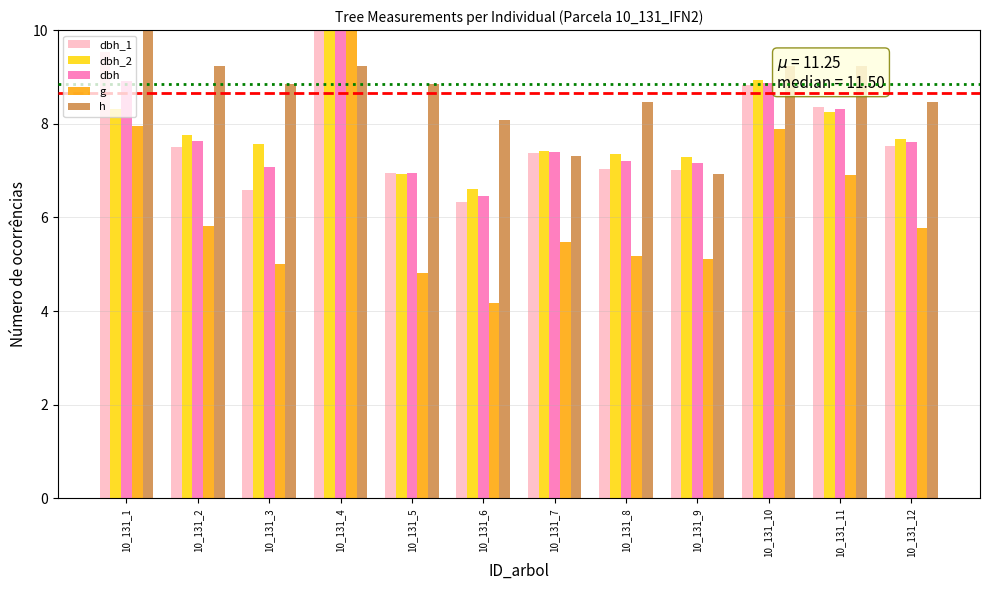

What are all the series names shown in the legend?

dbh_1, dbh_2, dbh, g, h